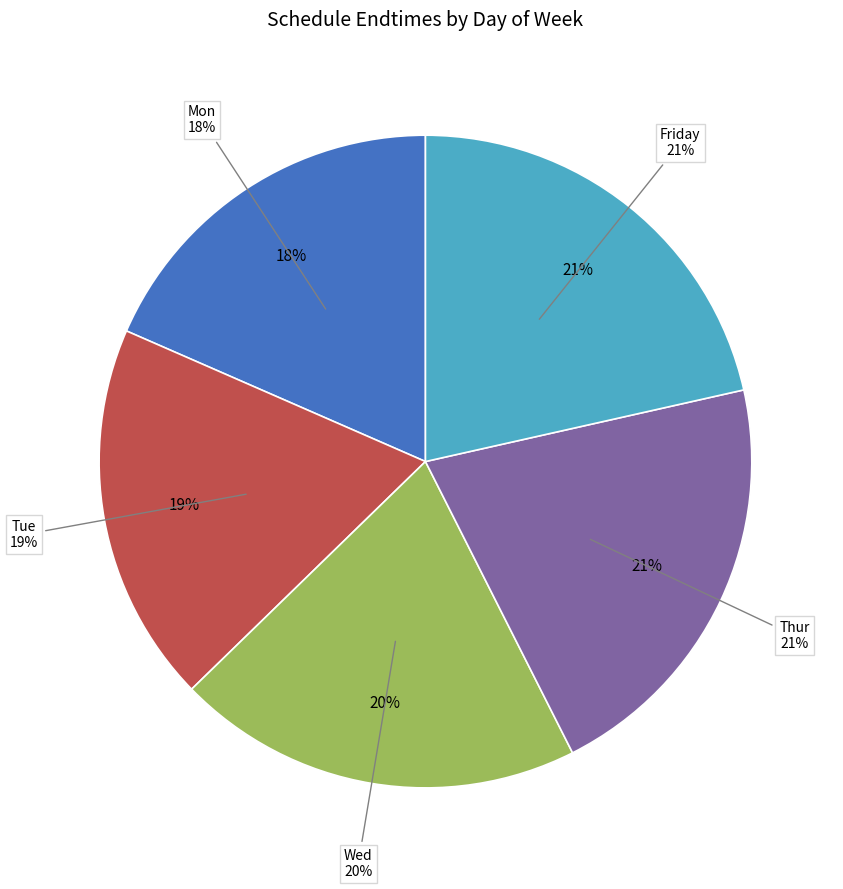

Which slice is the smallest?

Mon